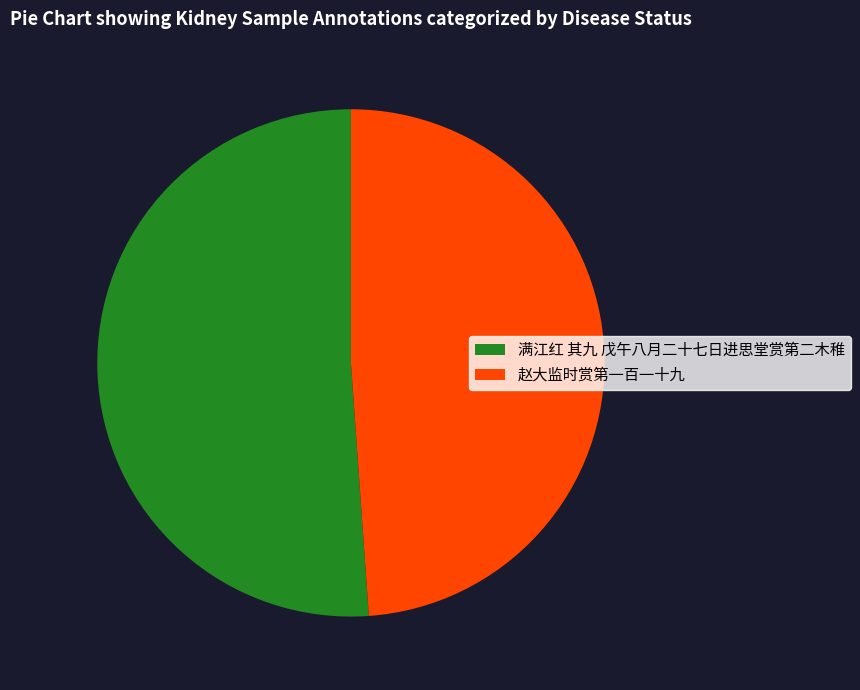

Is it true that 赵大监时赏第一百一十九 is 49% of the pie?

True